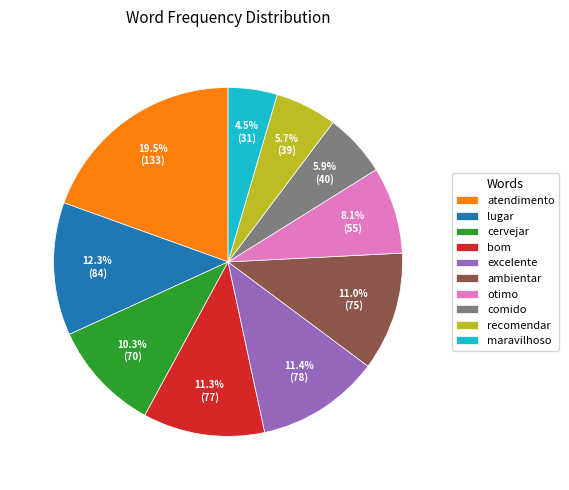

Is atendimento the majority of the pie?

No